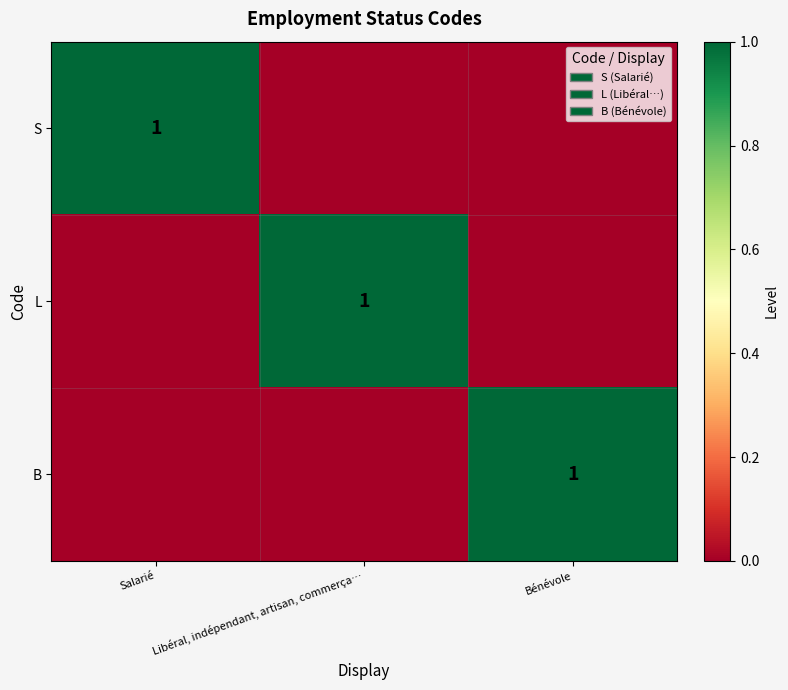

What is the difference between the maximum and second lowest values in the L series?

1